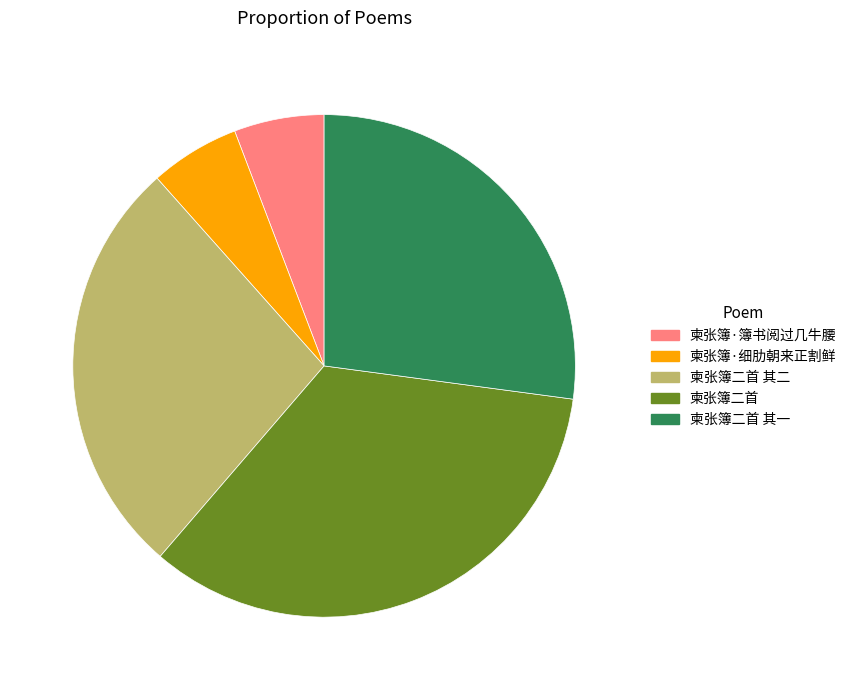

Is it true that 柬张簿二首 is 27% of the pie?

False